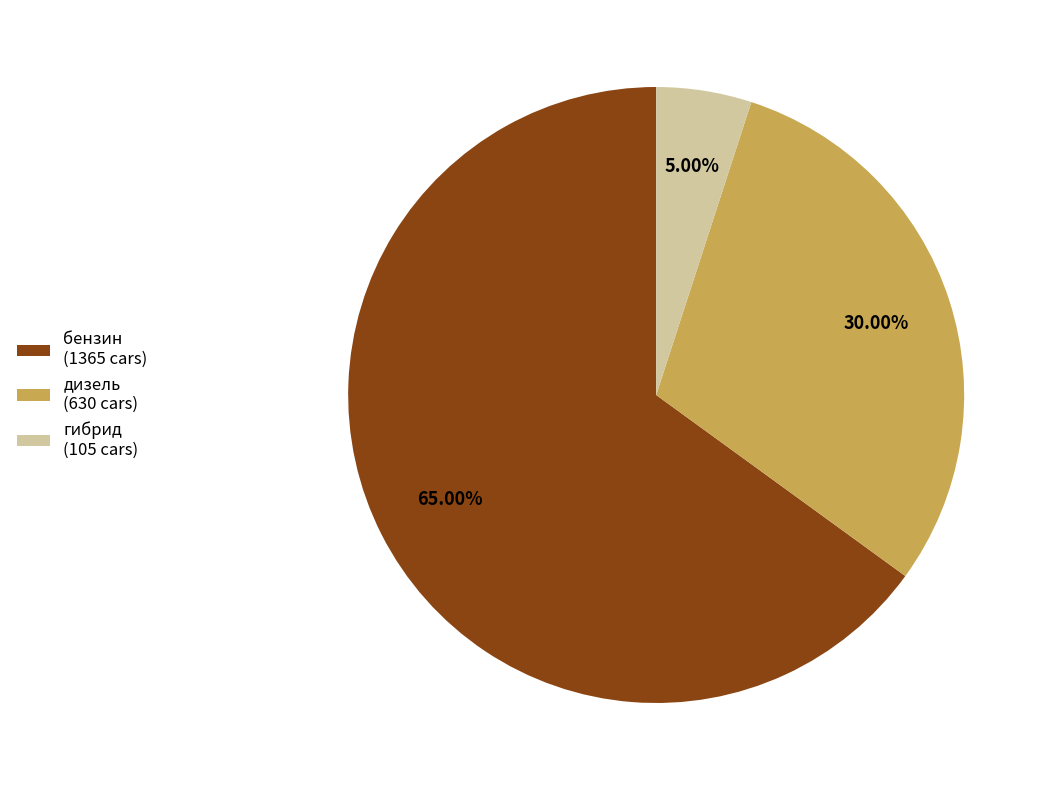

Is it true that дизель is 11% of the pie?

False